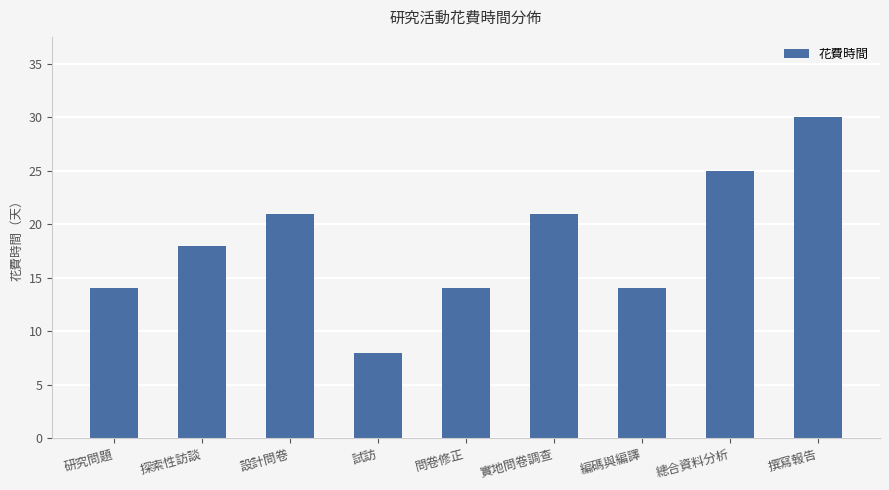

Reading left to right, list all the values displayed in this chart.

14	18	21	8	14	21	14	25	30